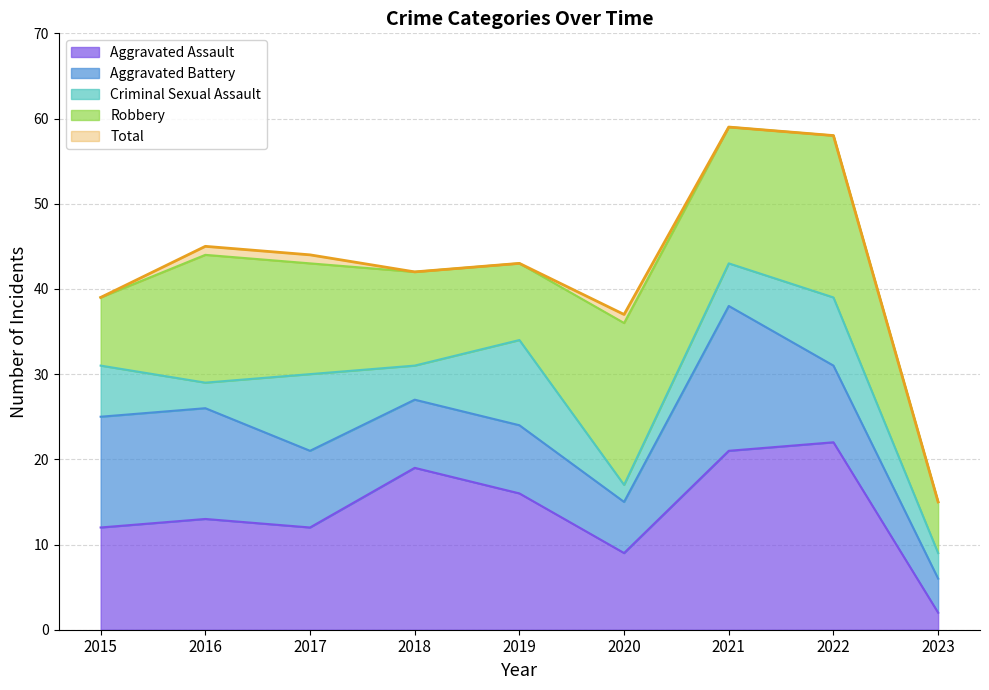

True or false: Total has a value of 18 at 2018.

False